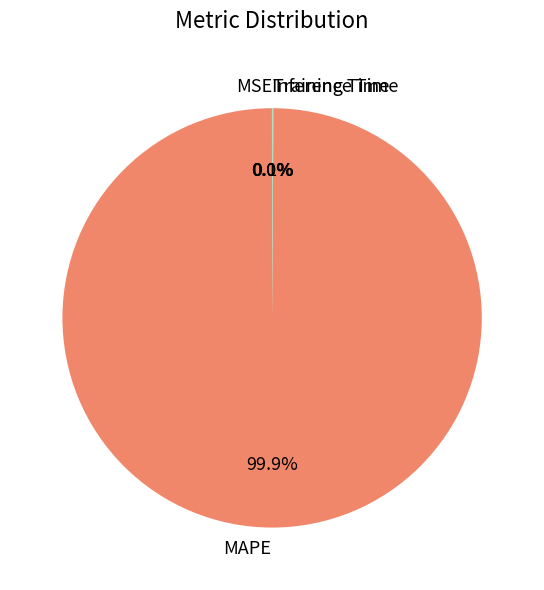

Which slice represents more than half of the pie?

MAPE